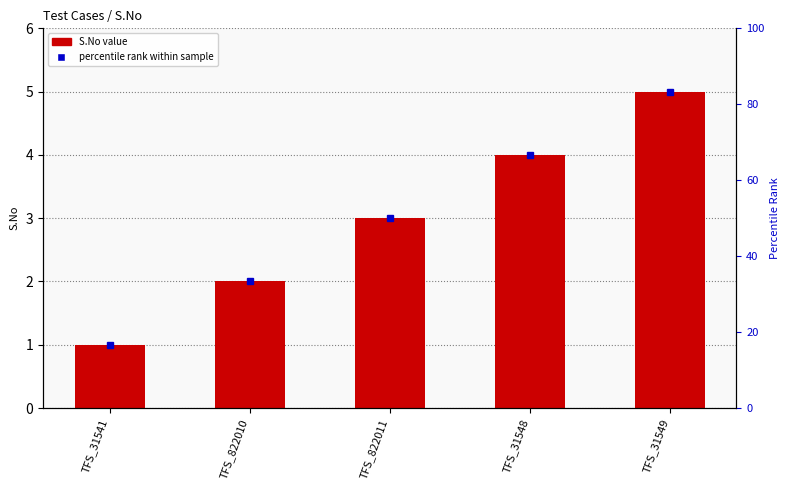

What is the minimum value shown in the chart?

1